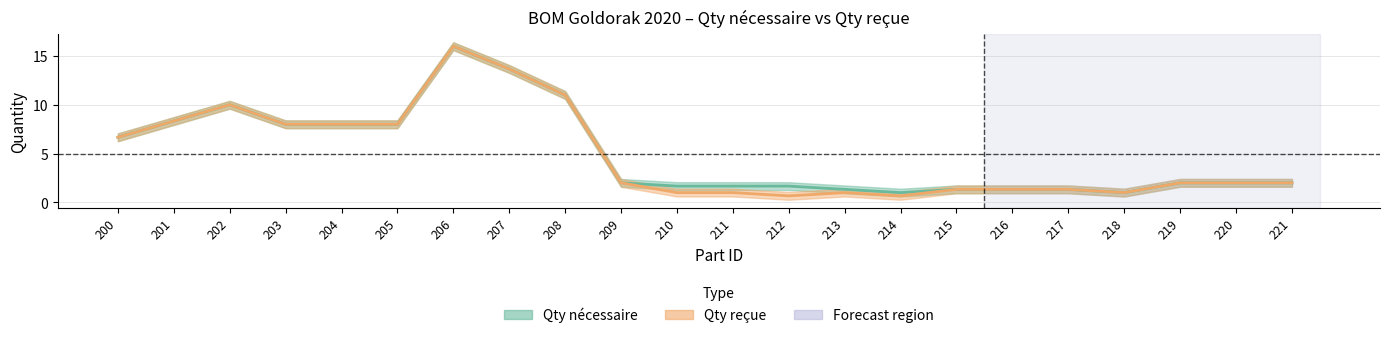

True or false: Qty nécessaire has a value of 2 at 216.

True